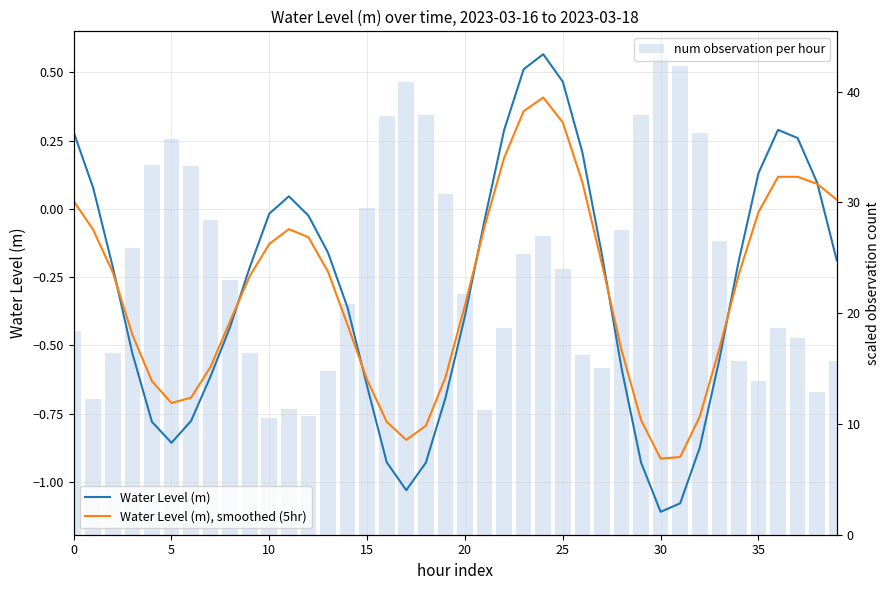

Is the value of num observation per hour at 35 greater than the value of Water Level (m) at 17?

Yes